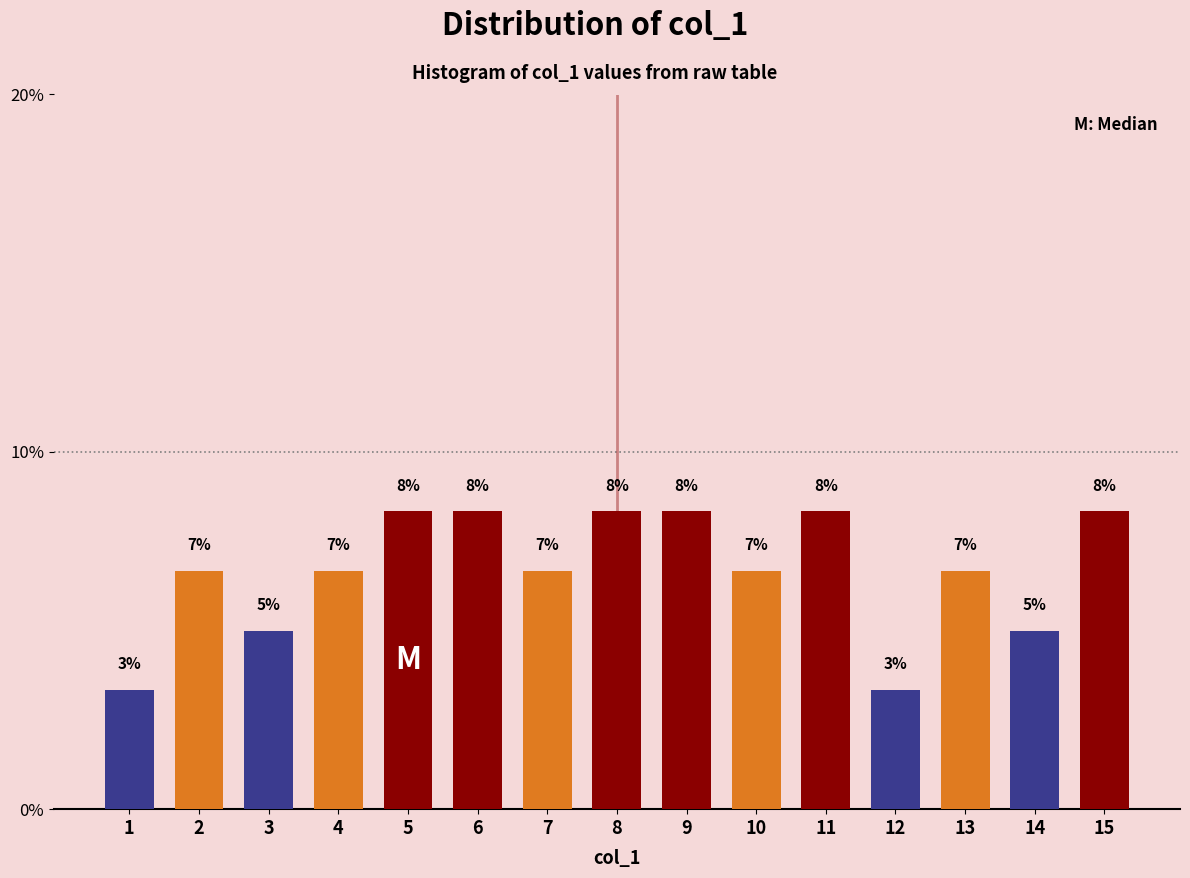

Are the bars horizontal?

No